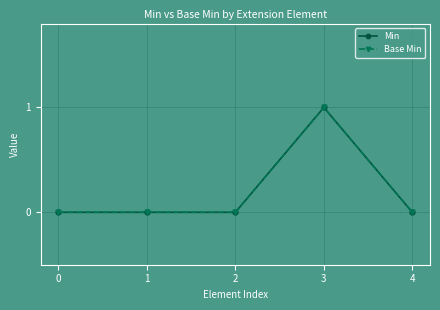

List the labels in order of Min value, smallest first.

0, 1, 2, 4, 3